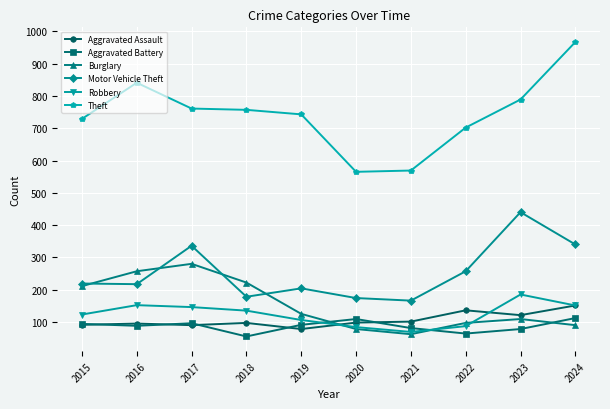

Which series has the largest total across all categories?

Theft